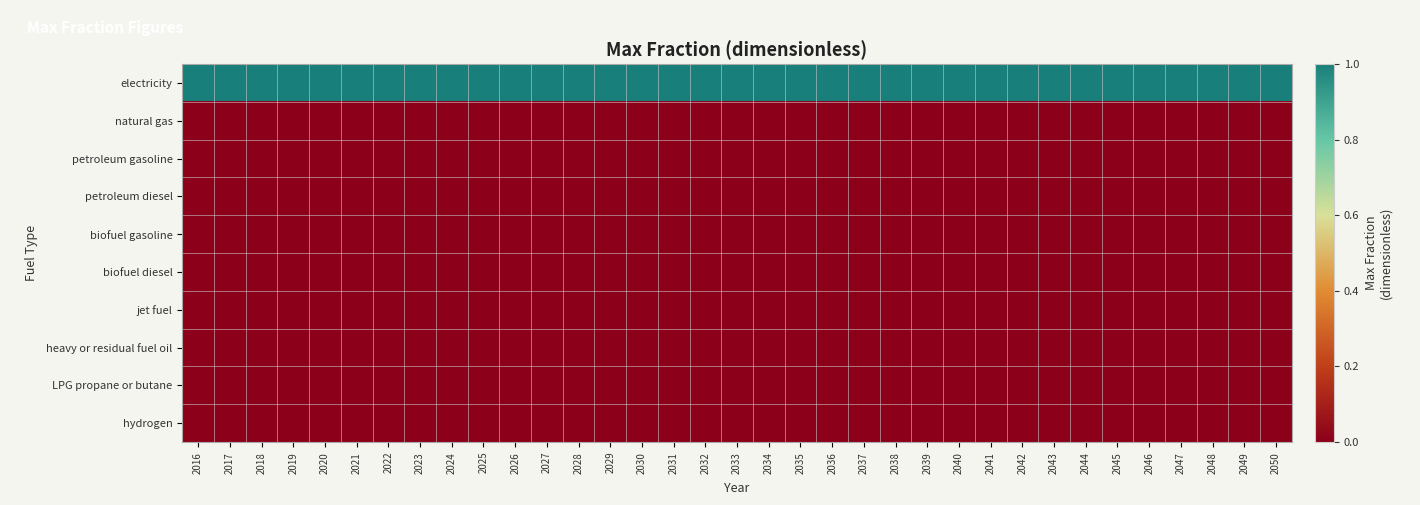

At how many categories does at least one series exceed 0?

35